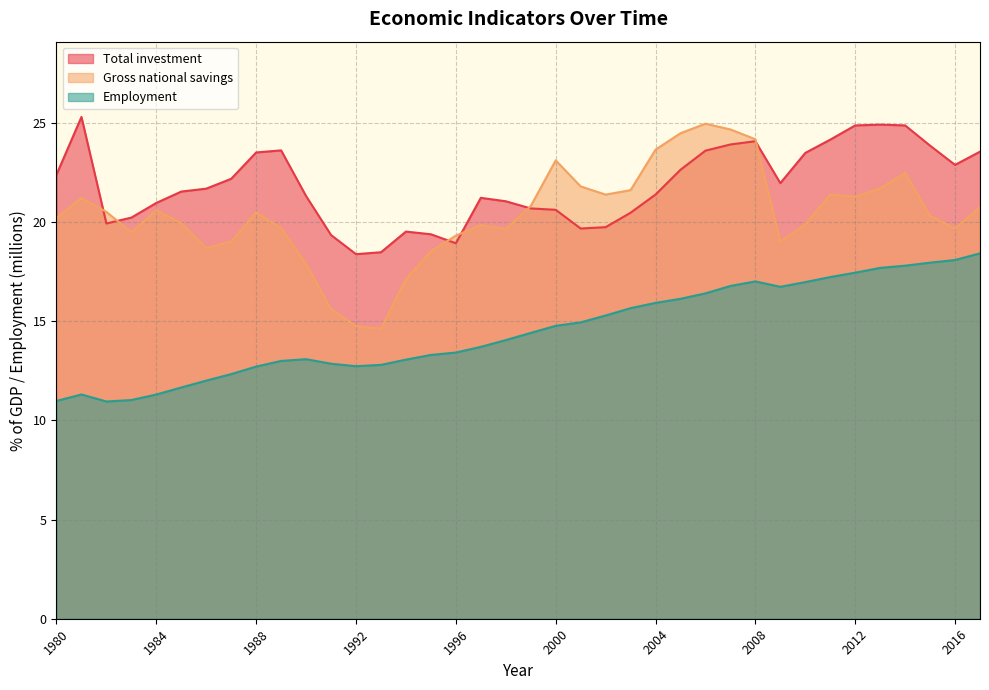

At 1990, list the series in order from smallest to largest.

Employment, Gross national savings, Total investment